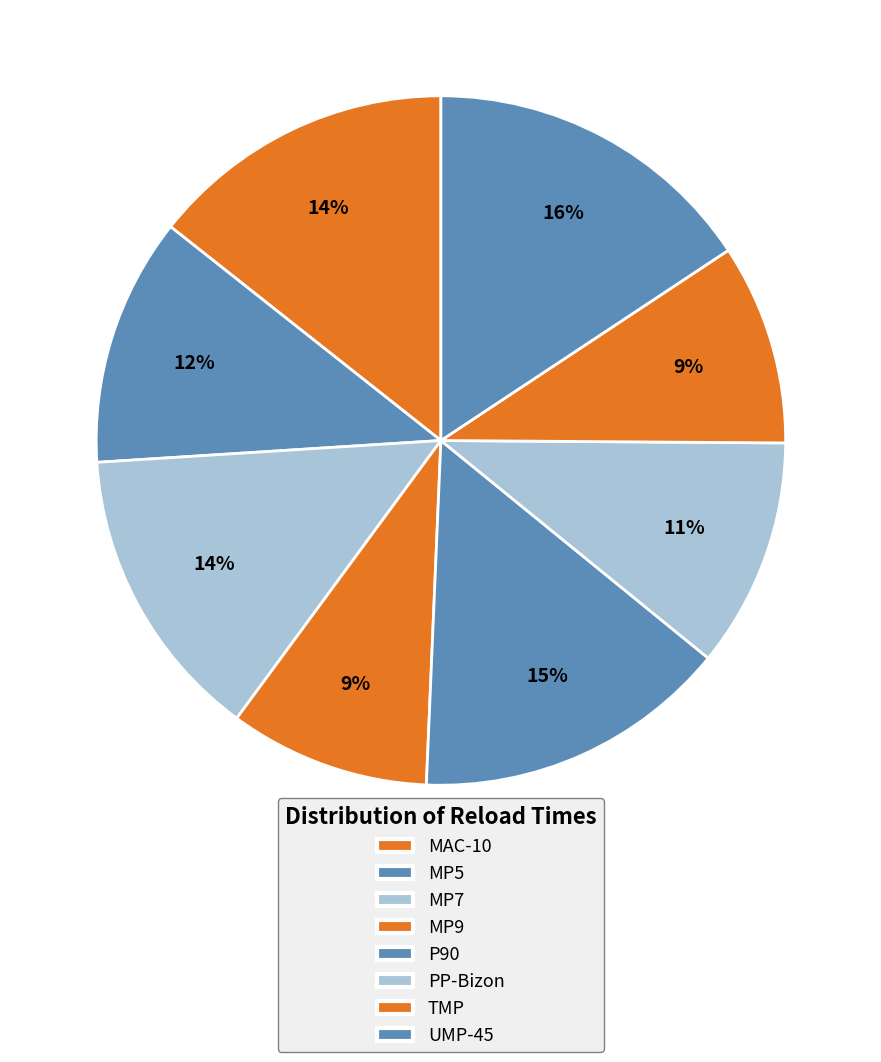

Count the number of slices in the pie.

8